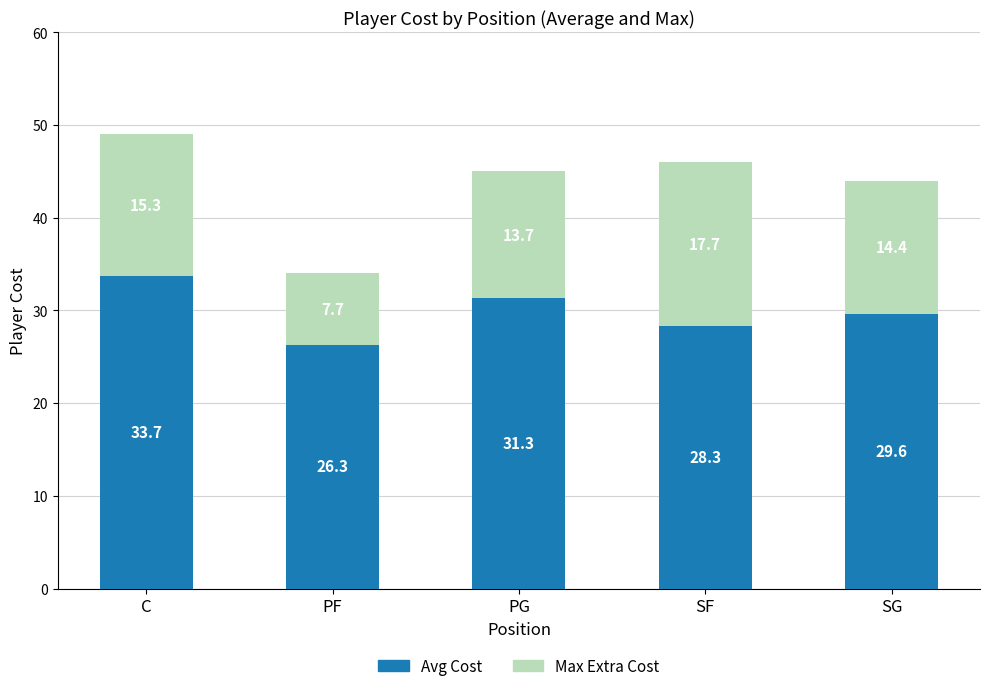

What is the total value across all series at PF?

34.0